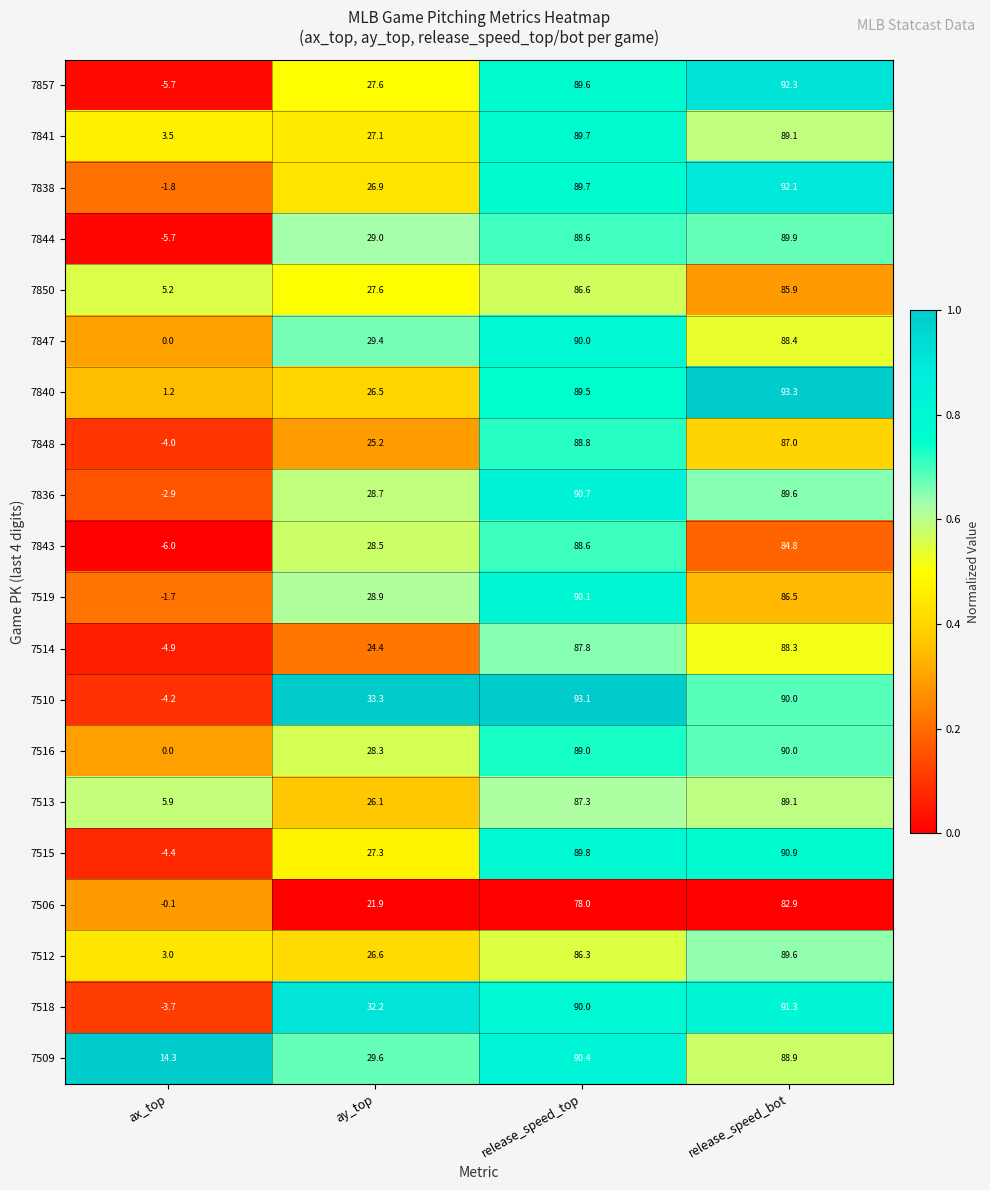

Which series has the widest spread of values?

7857